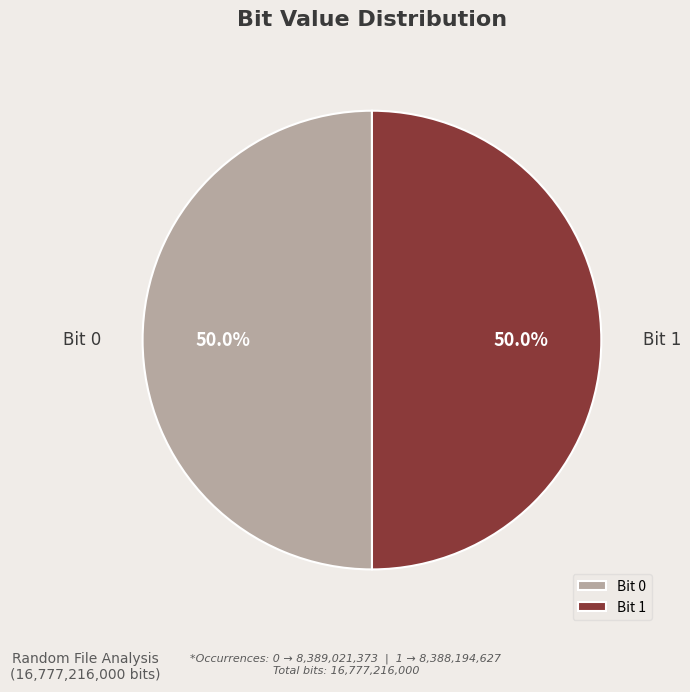

Approximately how many times larger is the value at Bit 1 compared to Bit 0?

1.0